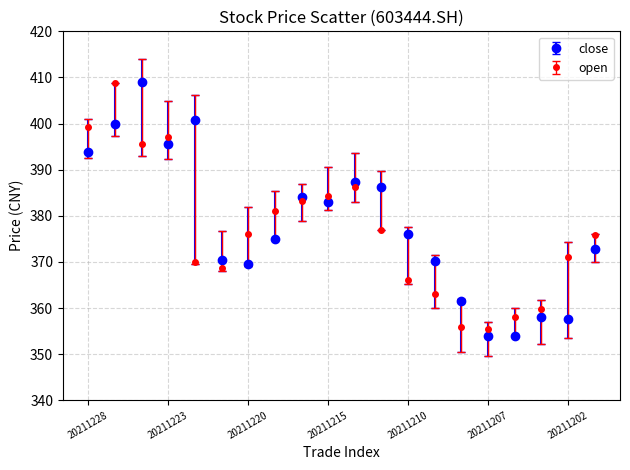

What is the lowest value of the close series?

354.0